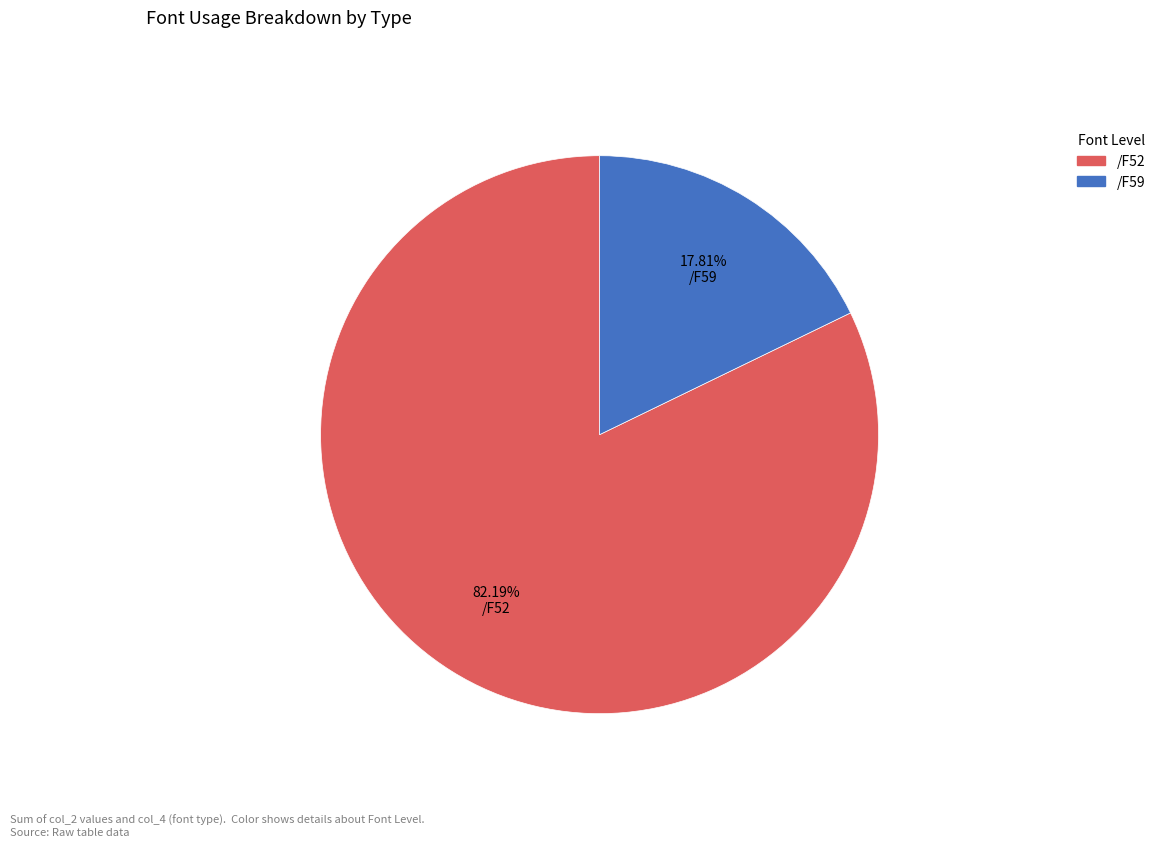

Does any single category account for the majority?

Yes